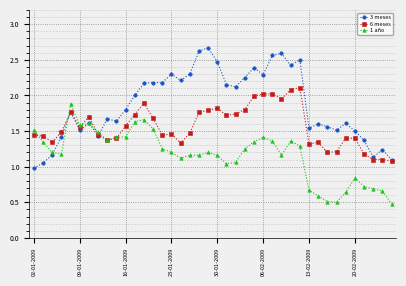

What is the maximum value for 3 meses?

2.7